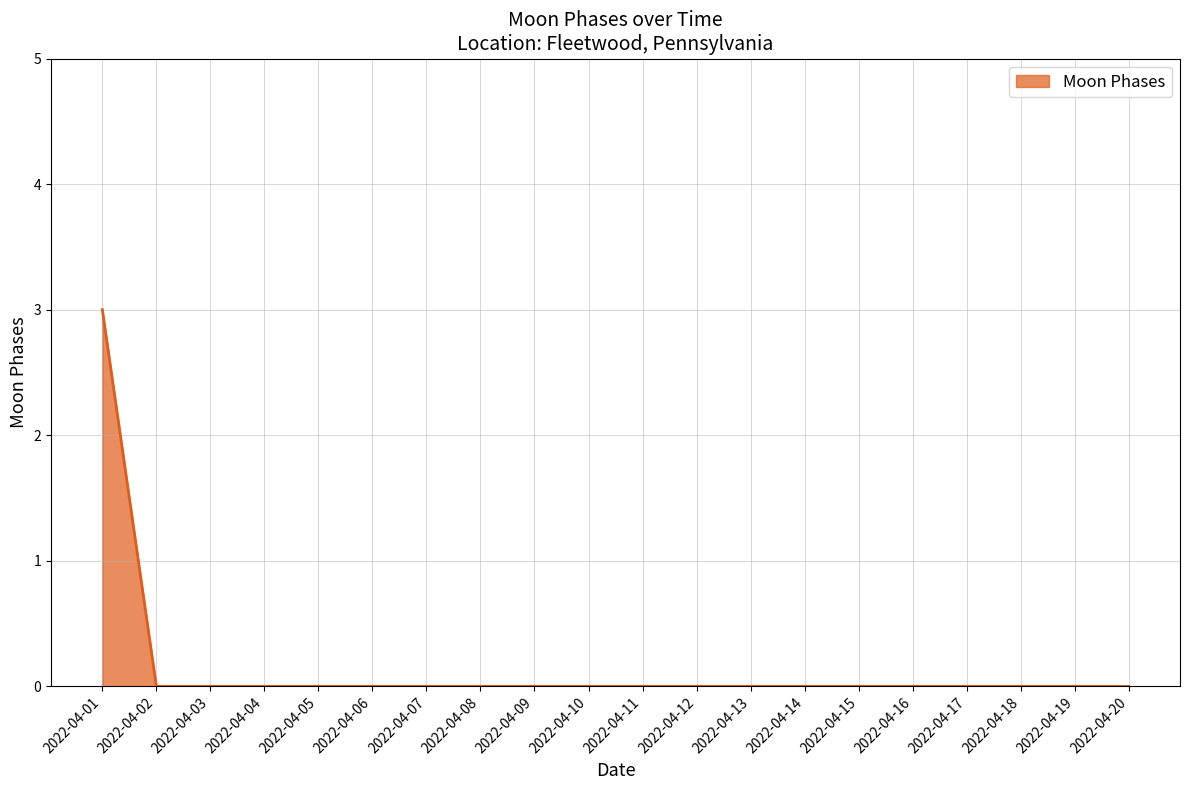

What is the greatest value displayed?

3